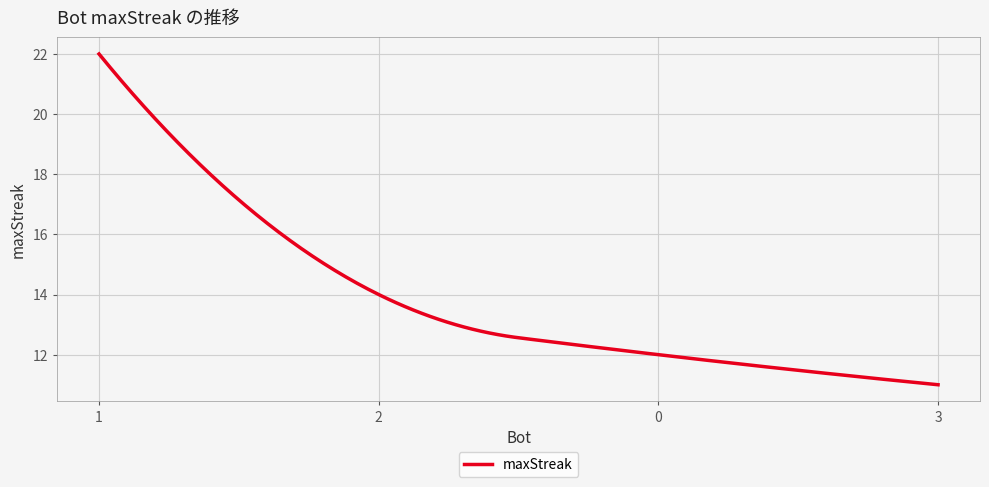

What is the greatest value displayed?

22.0